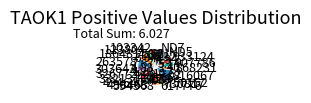

Does ND5 account for over 50% of the chart?

No